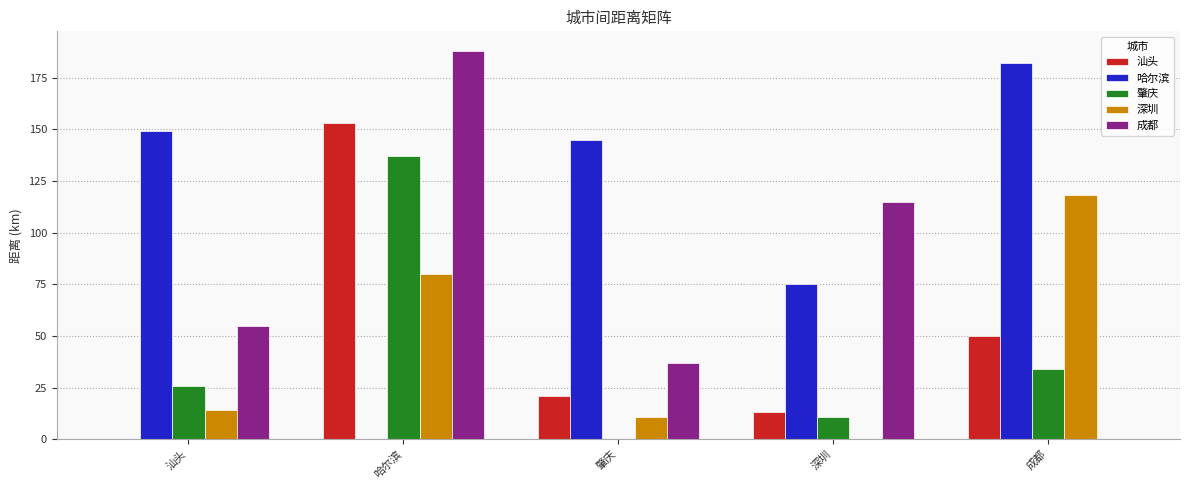

Which label corresponds to the largest value in the chart?

哈尔滨